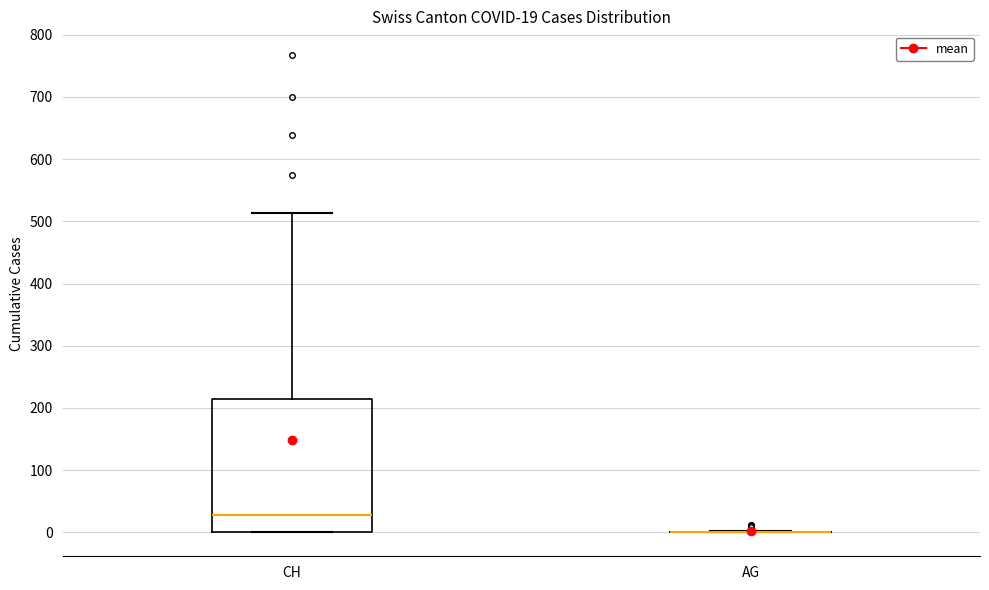

Comparing the boxes themselves (not the whiskers), which one is the tallest?

CH